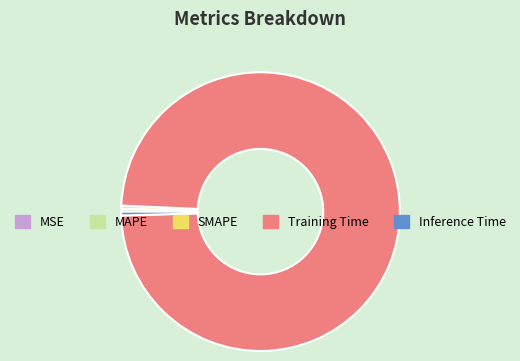

Which has a higher value, Training Time or MAPE?

Training Time